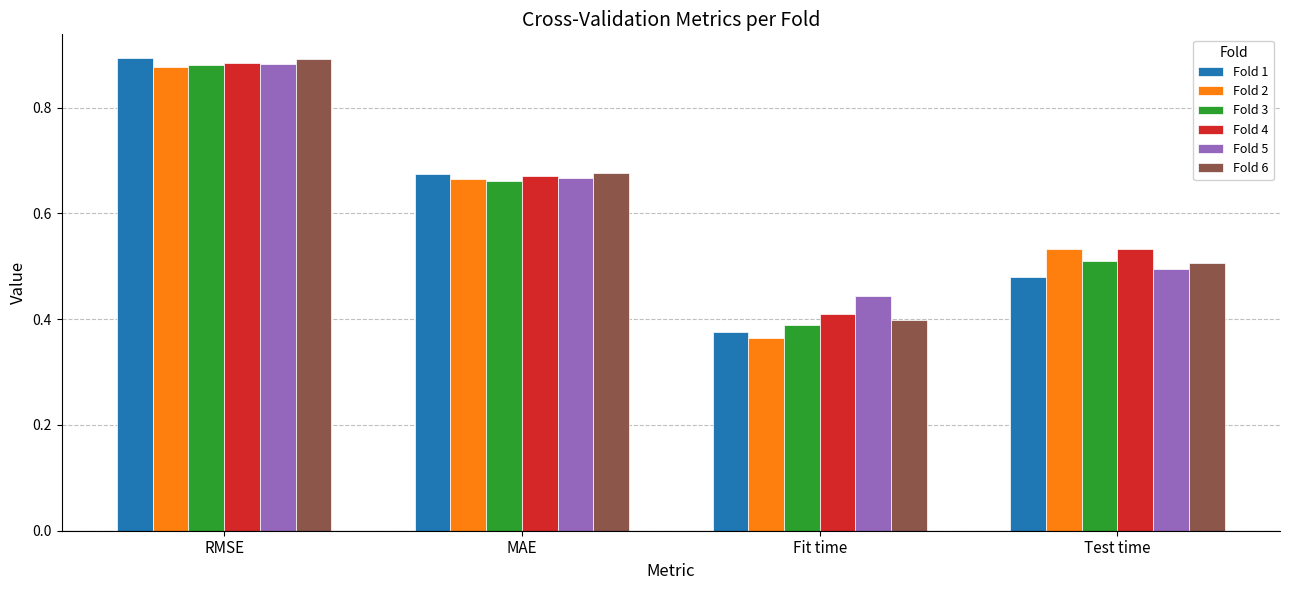

The Fold 3 series shows 0.5 at Test time. True or false?

True